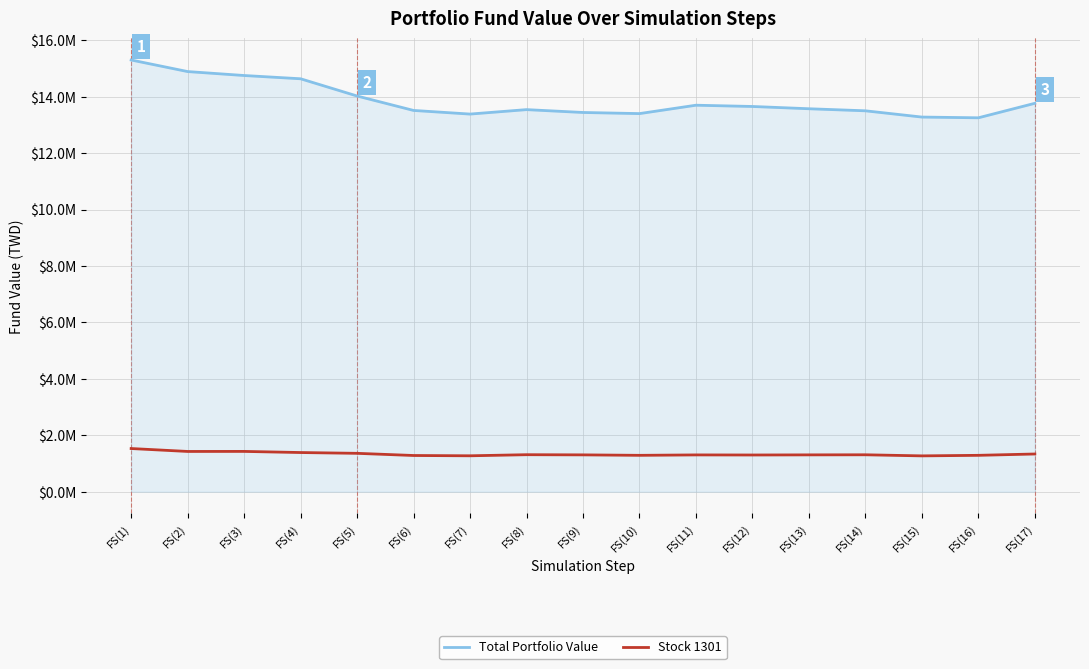

Reading right to left, transcribe all the data shown in this chart.

Total Portfolio Value: 13763139.4	13249429.4	13275729.4	13497429.4	13570389.4	13650929.4	13695589.4	13398419.4	13438139.4	13539449.4	13381629.4	13510559.4	14022079.4	14632629.4	14748329.4	14887989.4	15298049.4
Stock 1301: 1336194.0	1288884.0	1269694.0	1308074.0	1305034.0	1300664.0	1303704.0	1288884.0	1305034.0	1311114.0	1272544.0	1282994.0	1359754.0	1387874.0	1427774.0	1426254.0	1529804.0